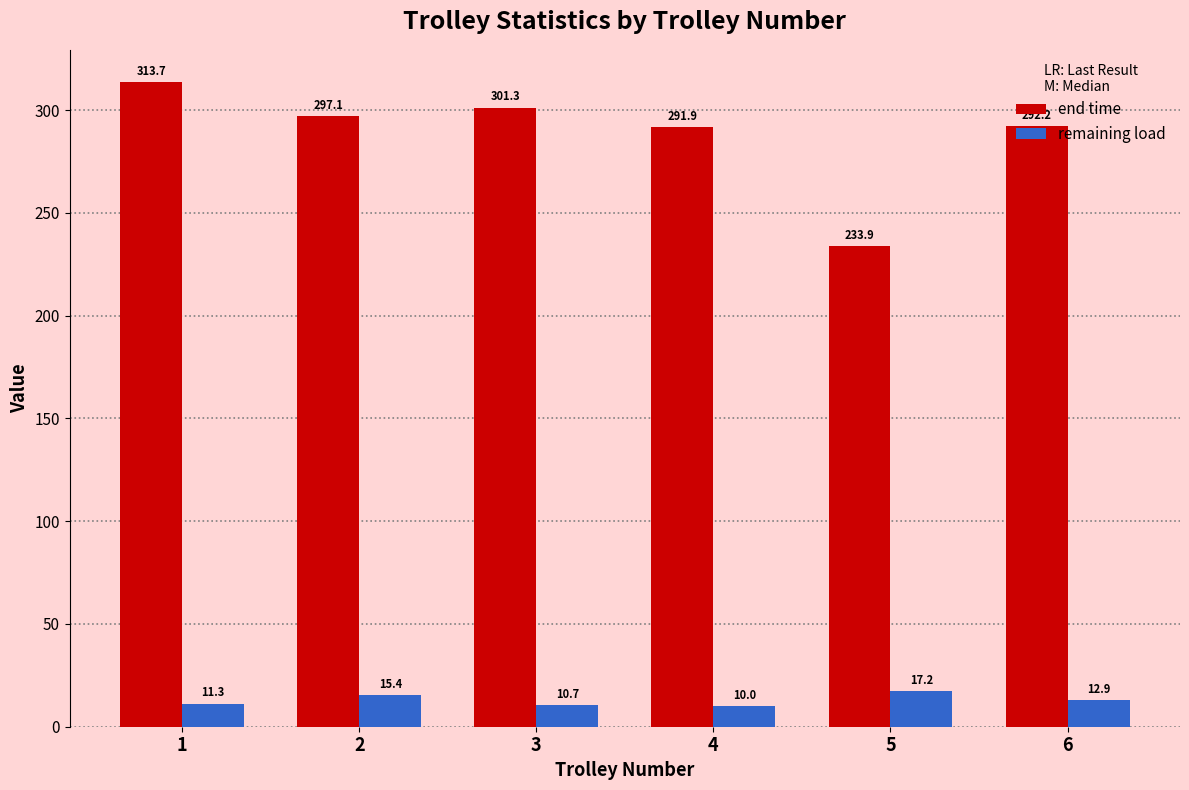

What is the difference between the second highest and minimum values in the remaining load series?

5.4